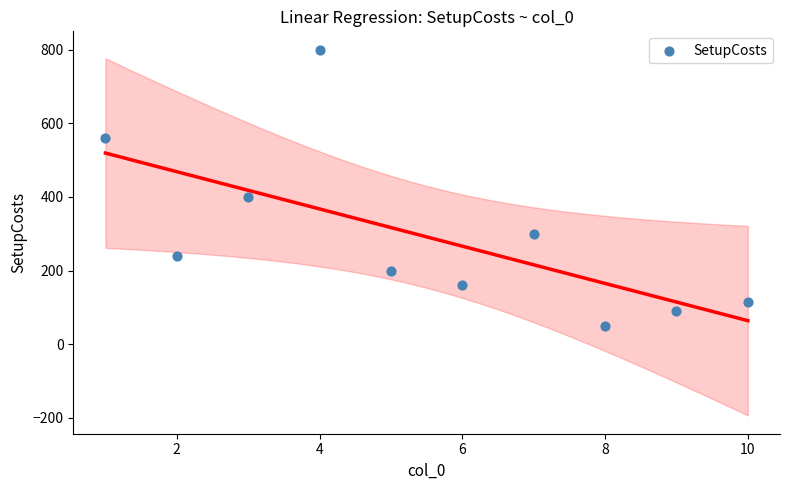

What is the average Y value?

292